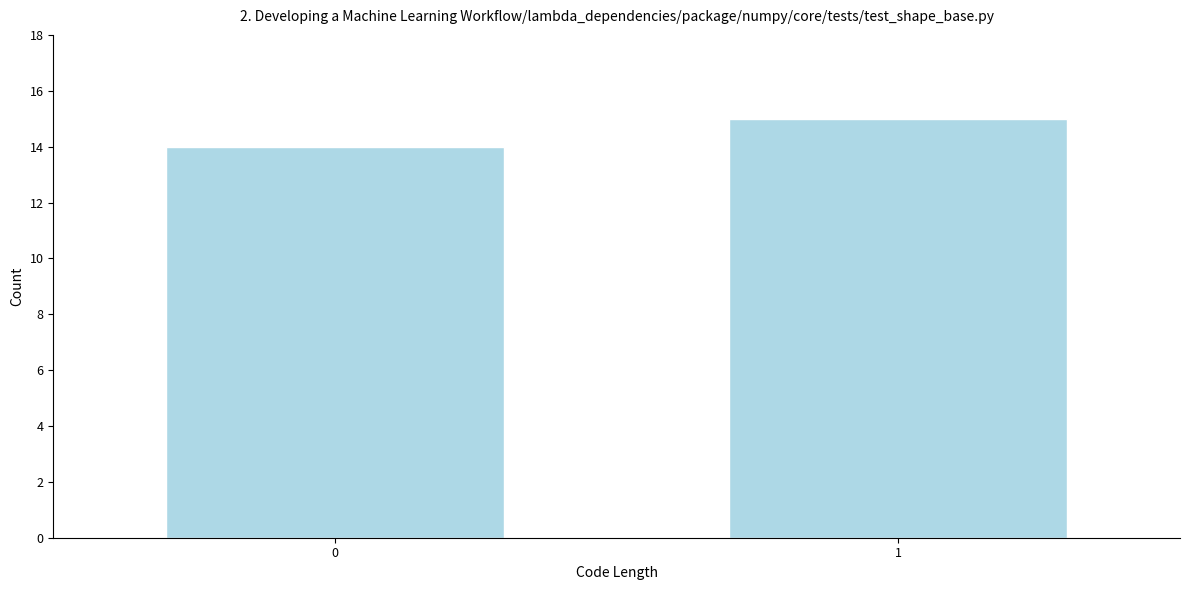

Reading left to right, extract all data points from this chart.

14	15